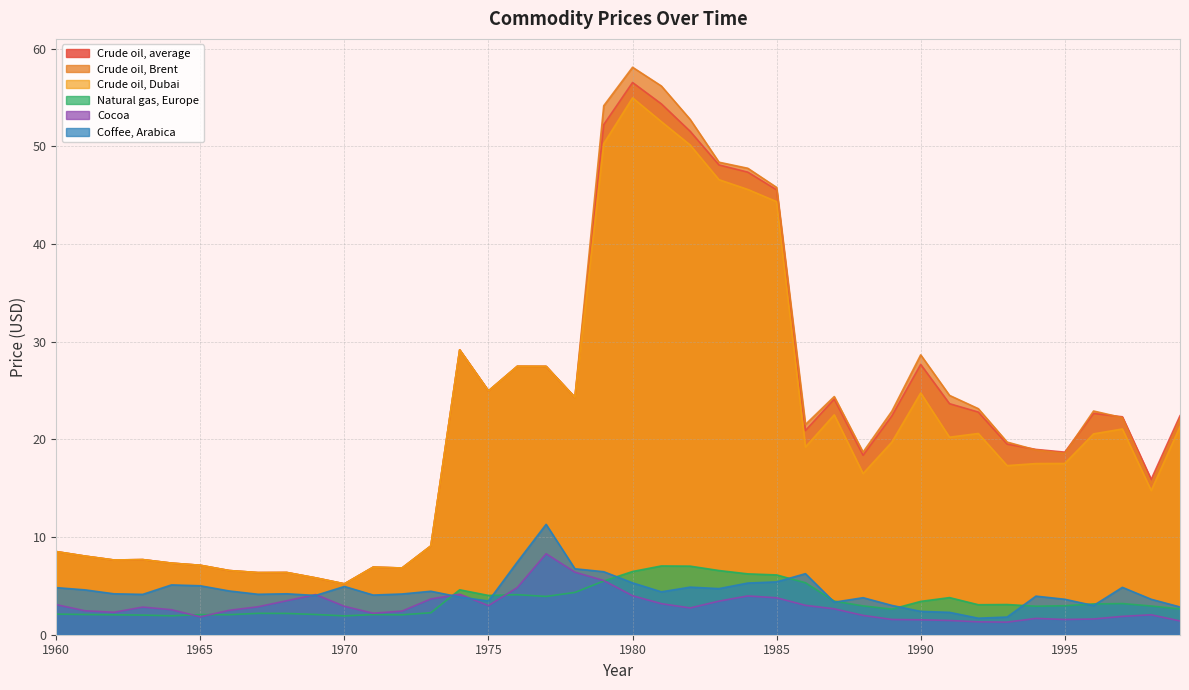

What is the smallest value displayed?

1.3